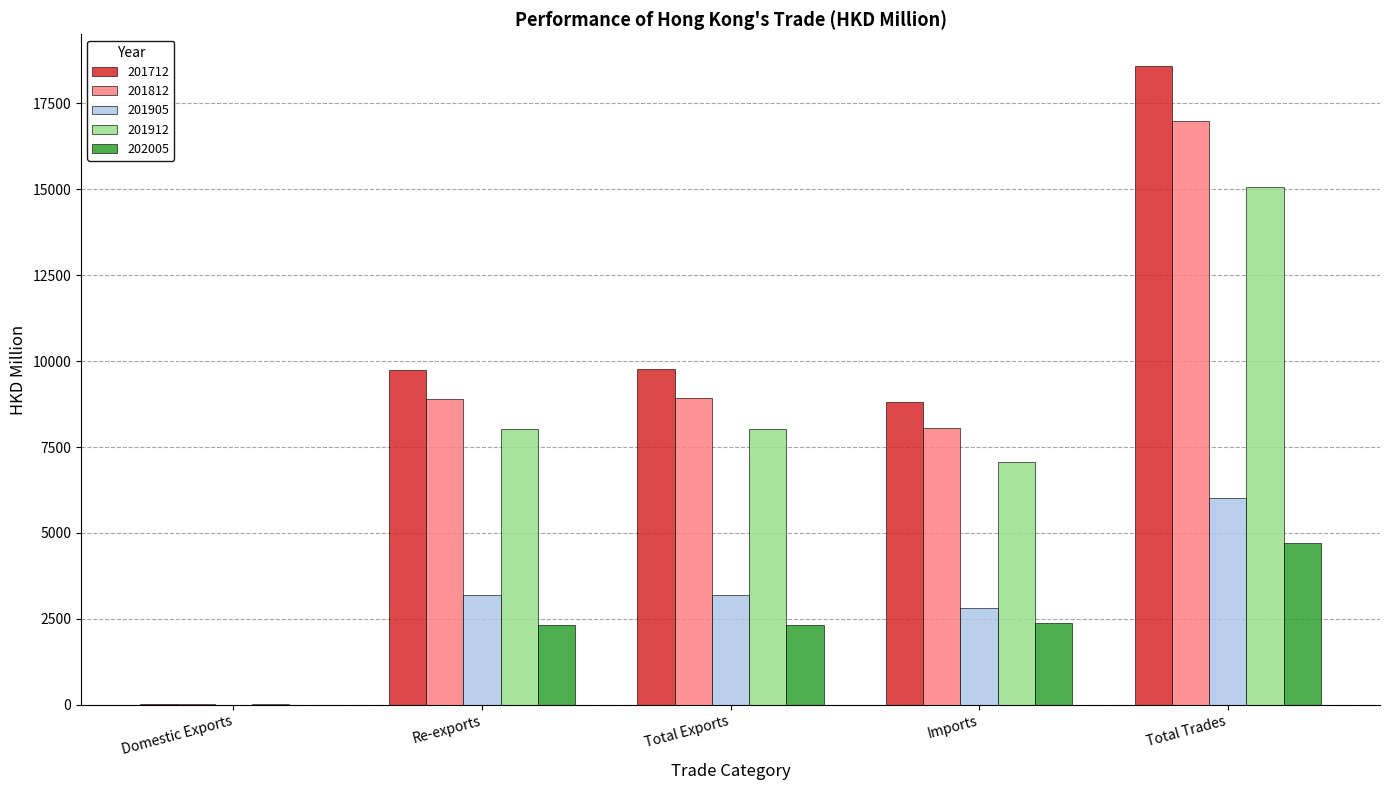

Is it true that 201812 equals 8059.5 at Imports?

True